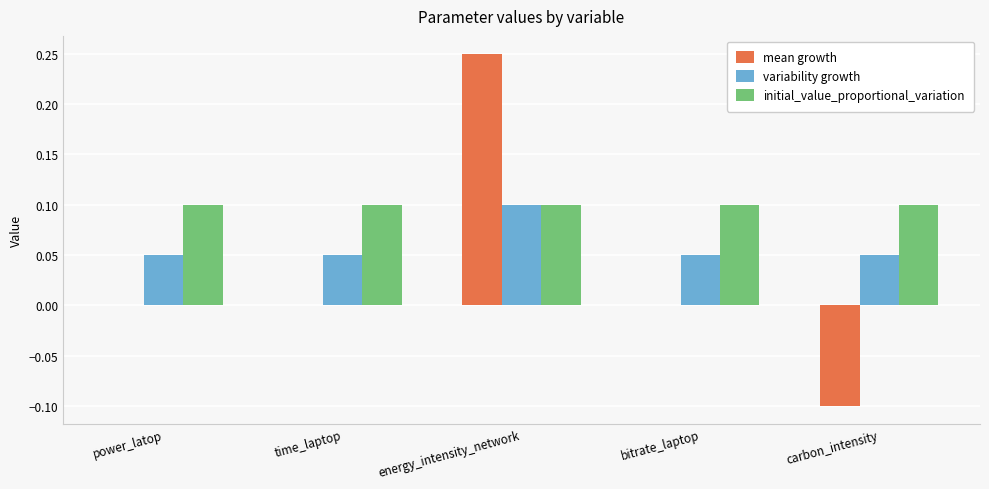

How many groups of bars are there?

5